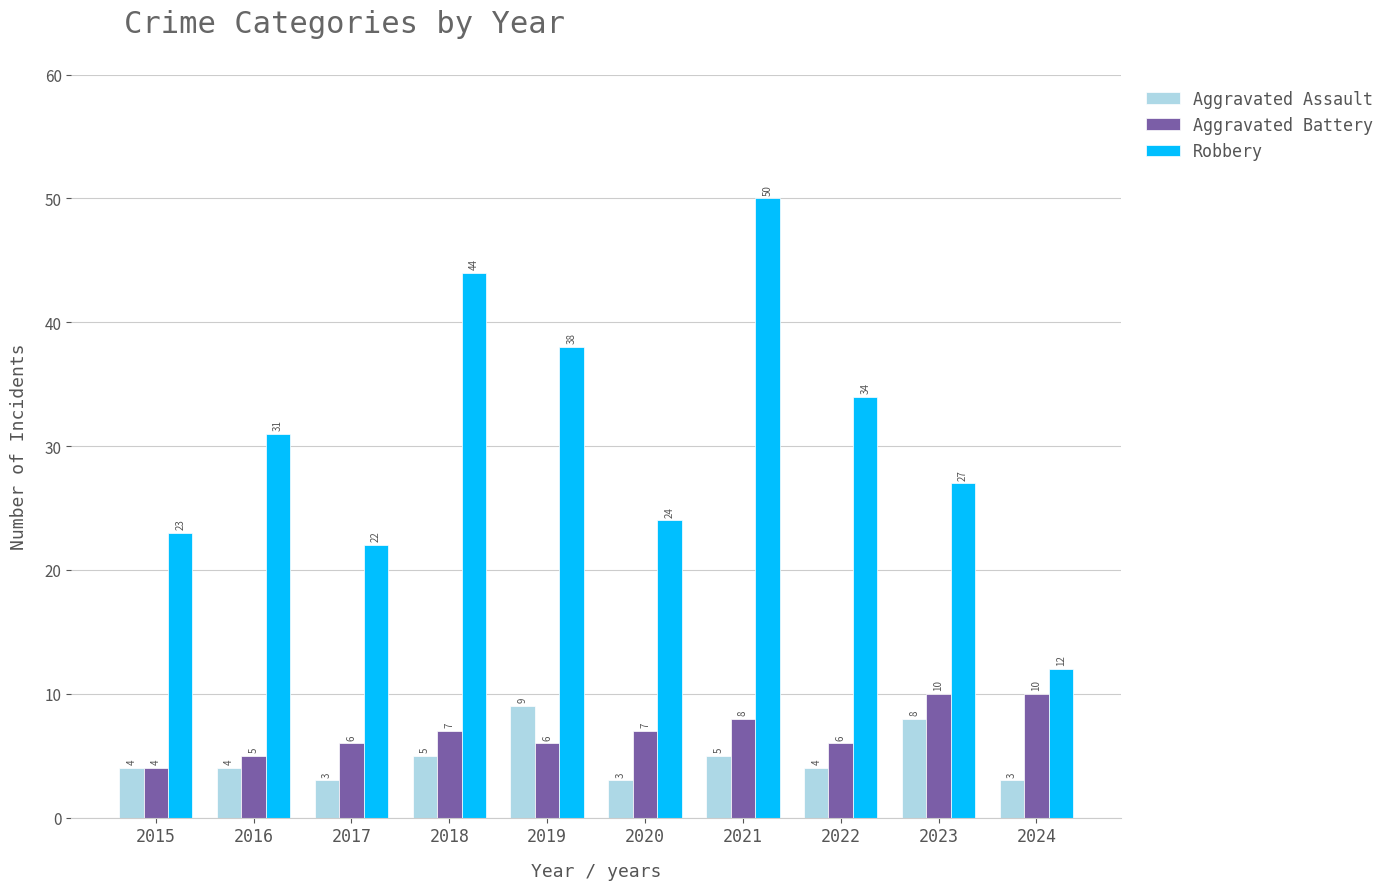

Rank the series at 2023 from lowest to highest value.

Aggravated Assault, Aggravated Battery, Robbery